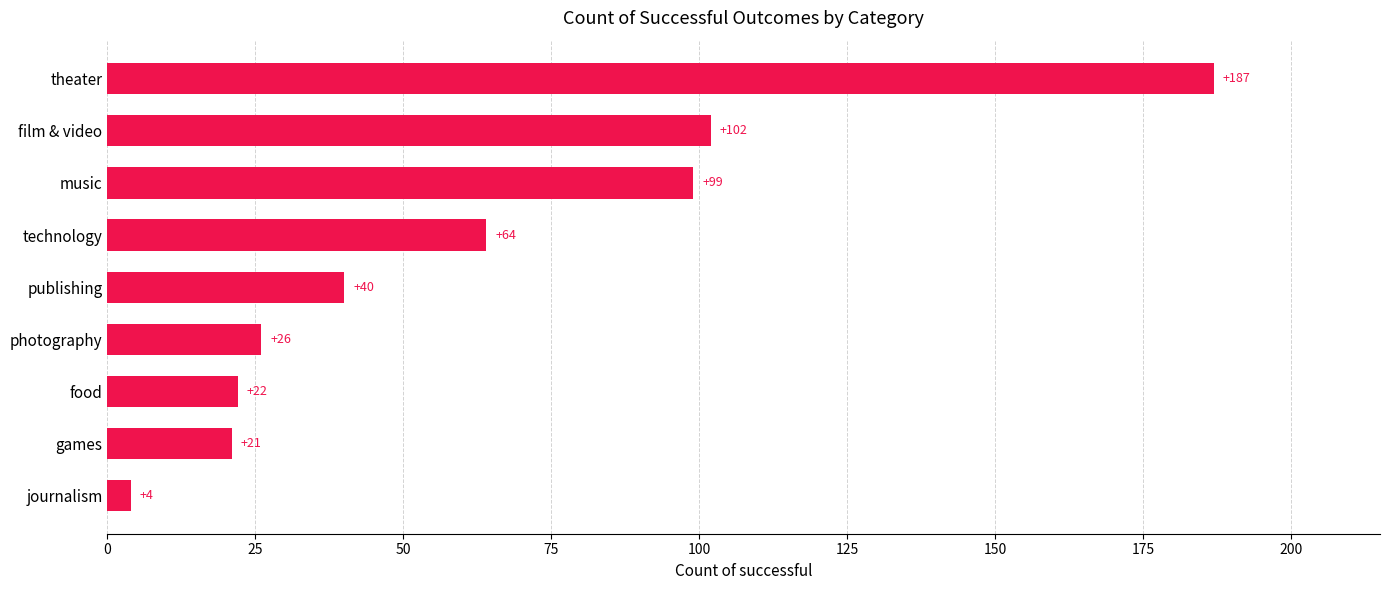

Where is the data nearest to the value 95?

music